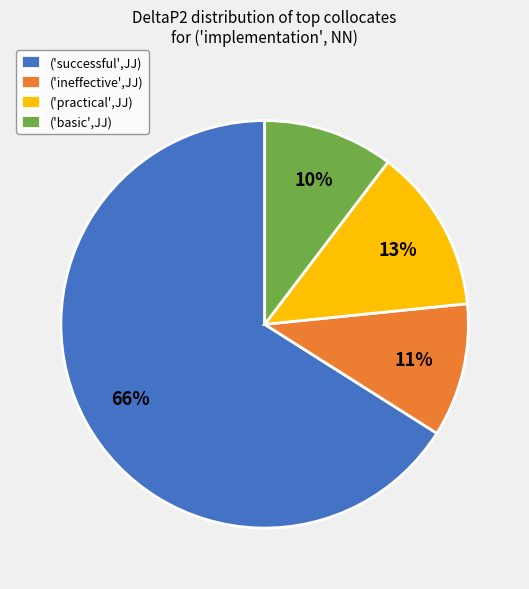

To the nearest percent, what is the combined percentage of ('practical',JJ) and ('ineffective',JJ)?

24%